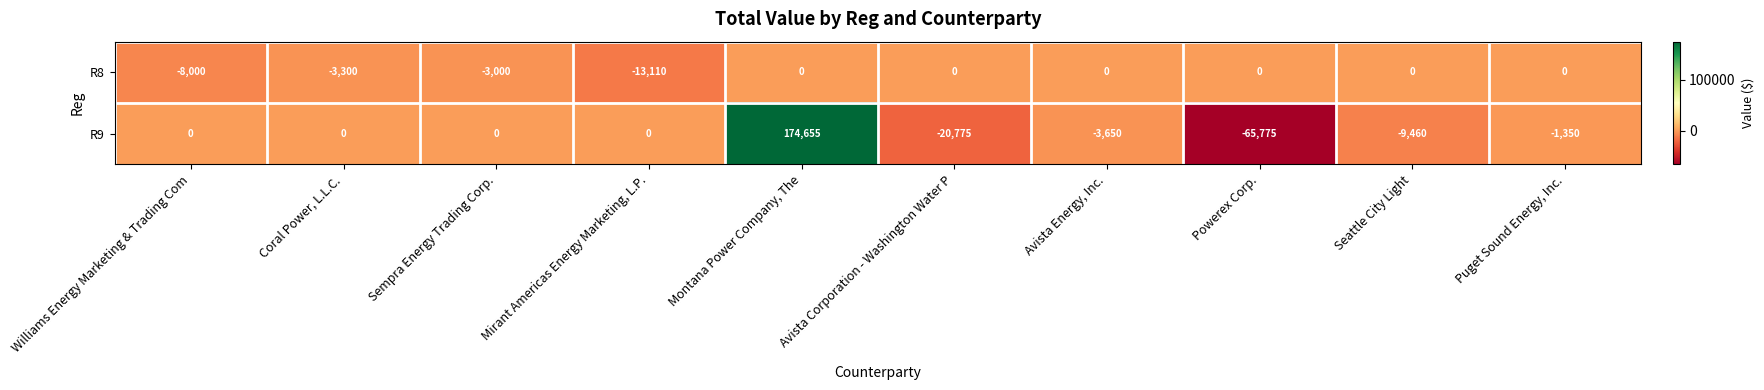

Which series has the largest total across all categories?

R9